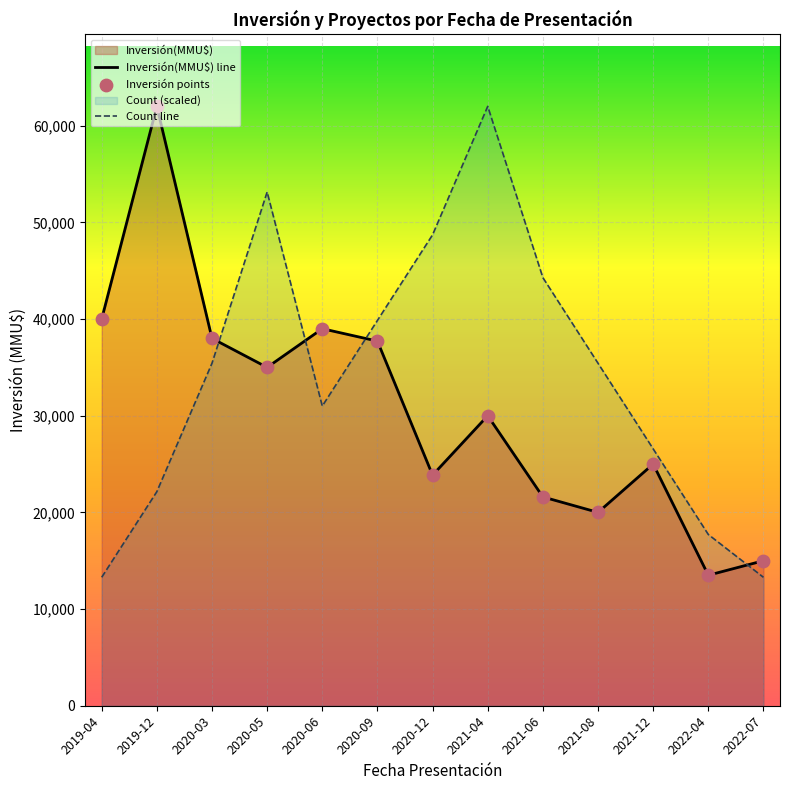

Is the value of Inversión(MMU$) line at 2020-12 greater than the value of Count line at 2021-06?

No